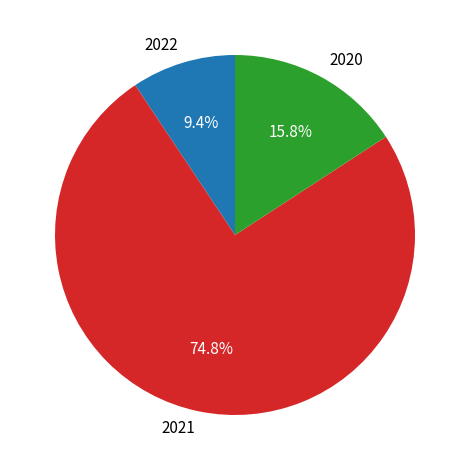

What is the majority slice?

2021